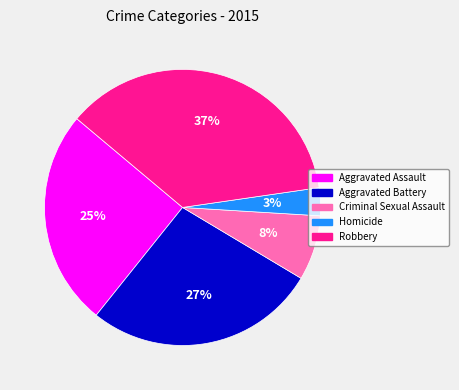

Do Aggravated Assault and Homicide together represent more than half of the pie?

No